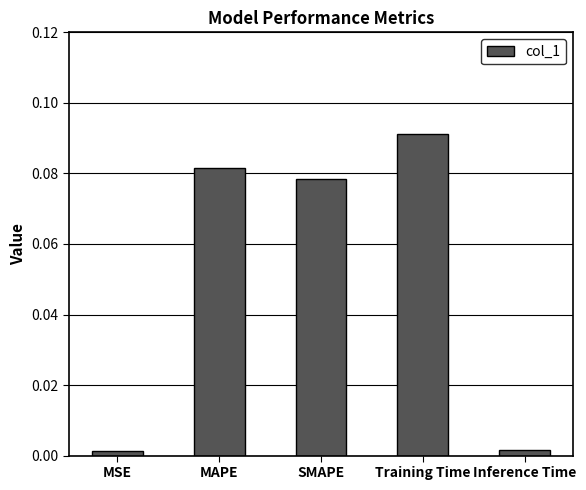

At which category does the chart reach its peak across all series?

Training Time